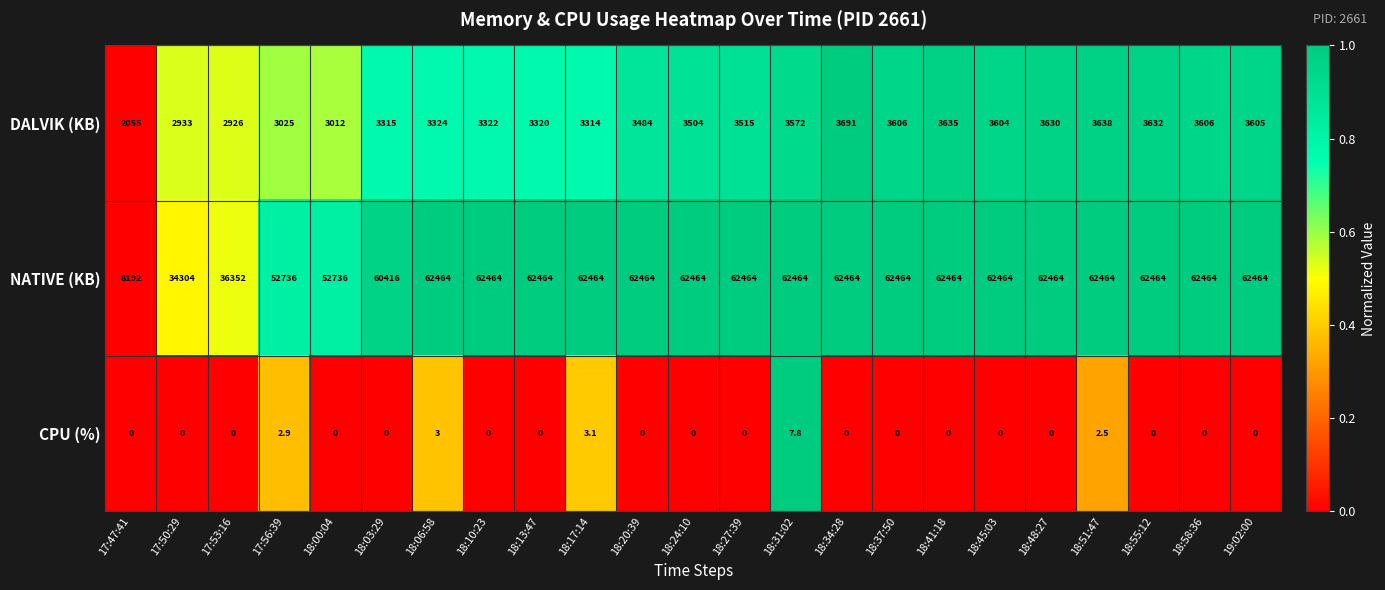

The NATIVE (KB) series shows 110153.3 at 18:34:28. True or false?

False